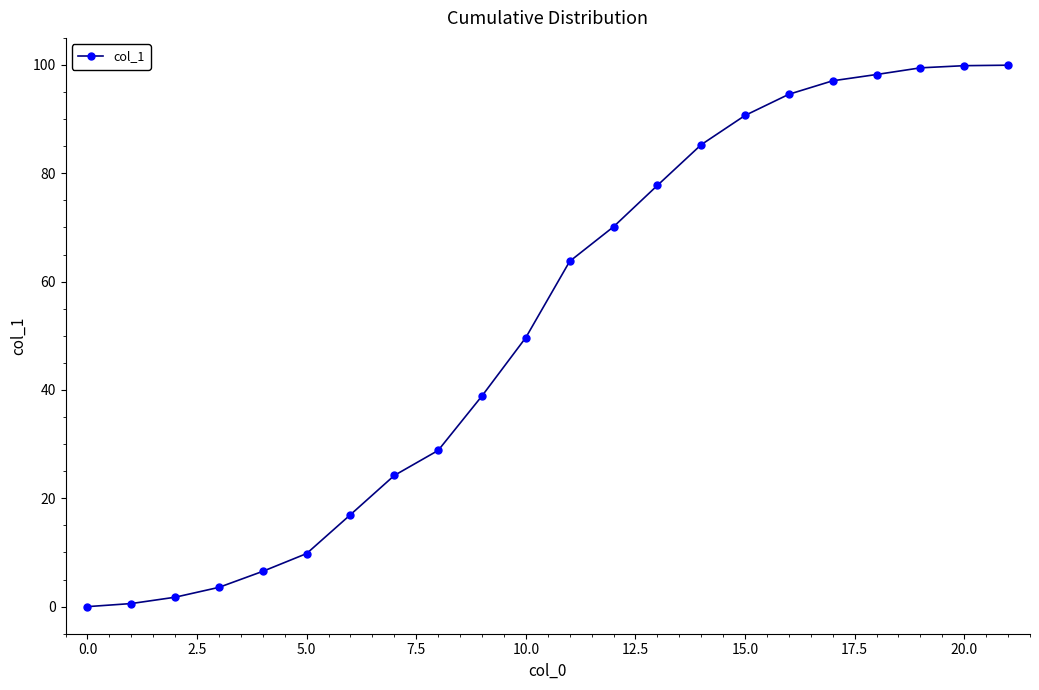

What is the sum of all values?

1157.6